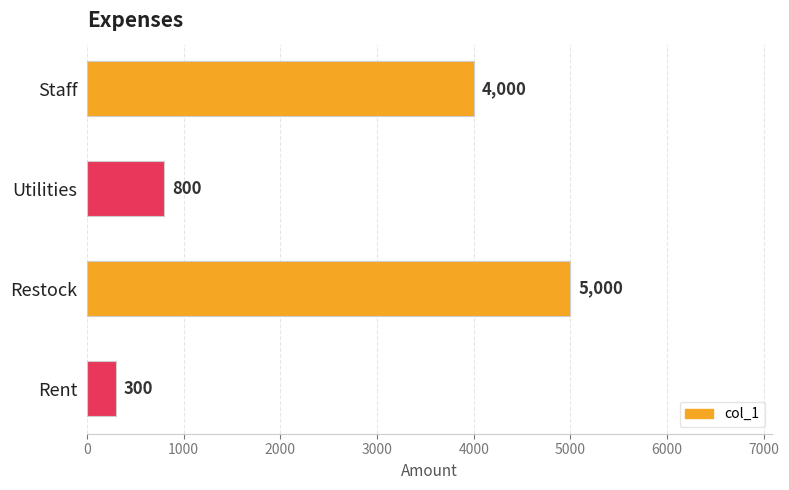

Between Utilities and Restock, which is larger?

Restock